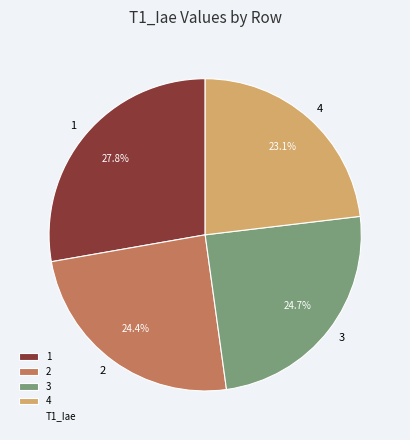

Which slice is the smallest?

4